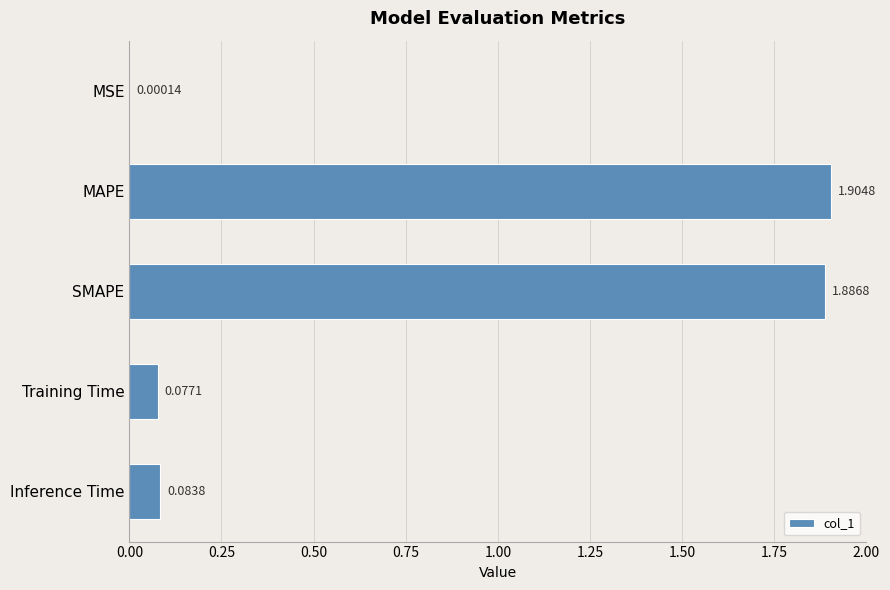

Where is the data nearest to the value 0?

MSE